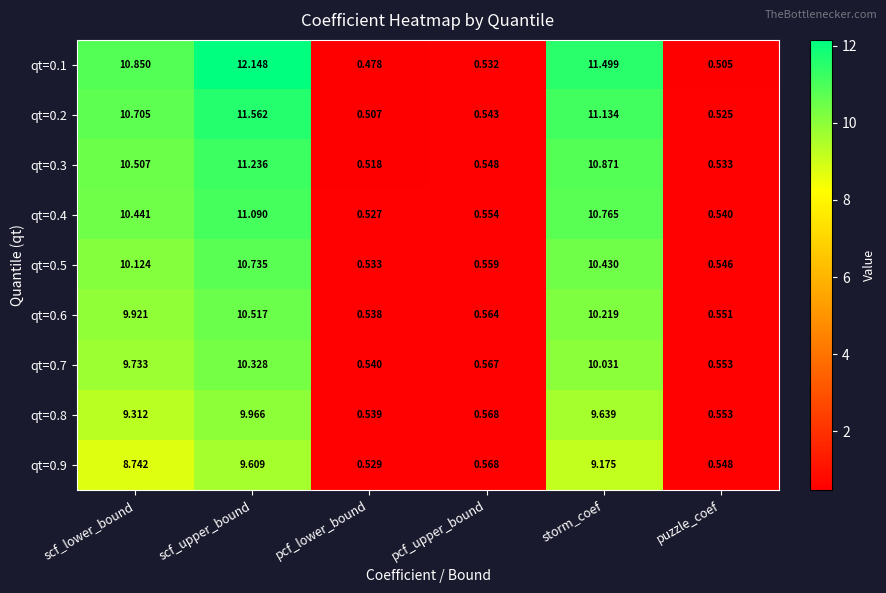

Rank the series by their maximum value, from lowest to highest.

qt=0.9, qt=0.8, qt=0.7, qt=0.6, qt=0.5, qt=0.4, qt=0.3, qt=0.2, qt=0.1